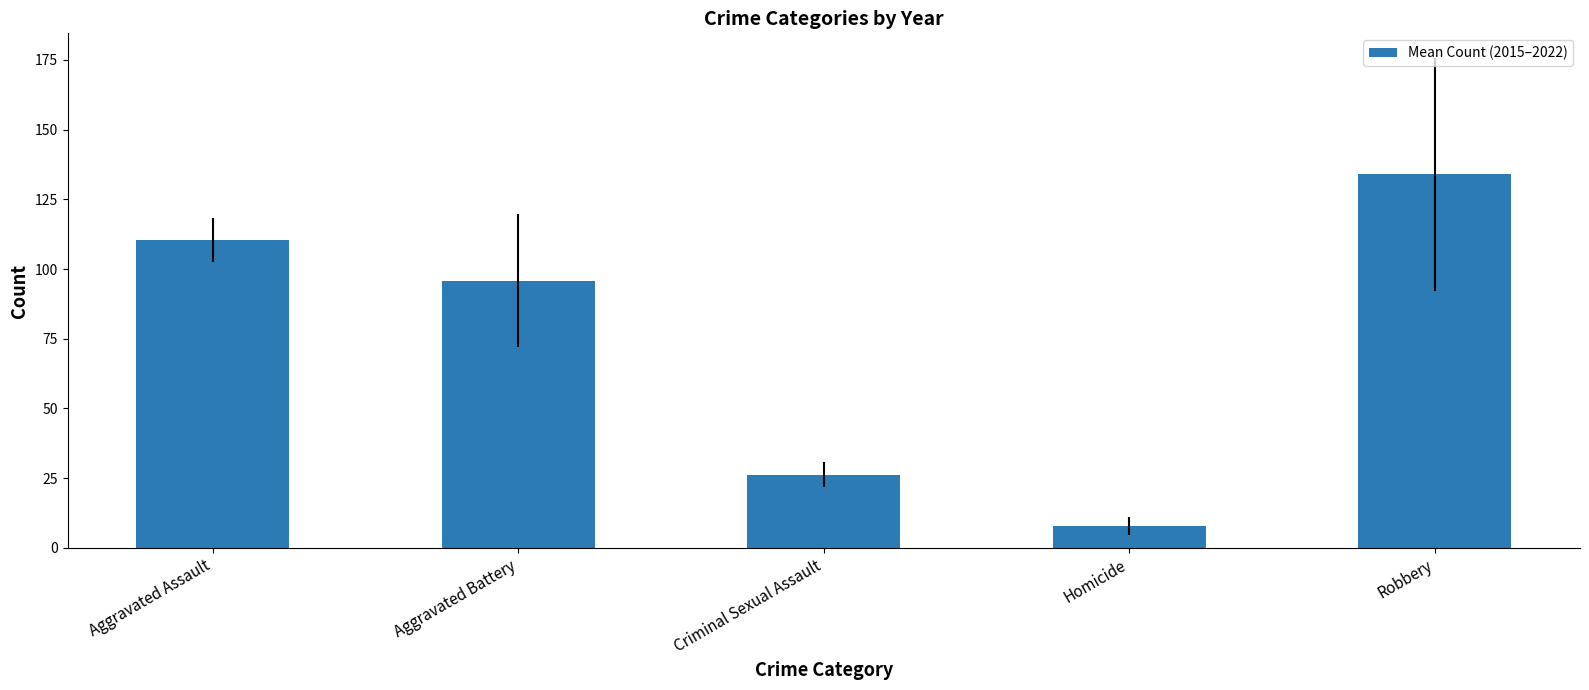

Which has a higher value, Robbery or Criminal Sexual Assault?

Robbery